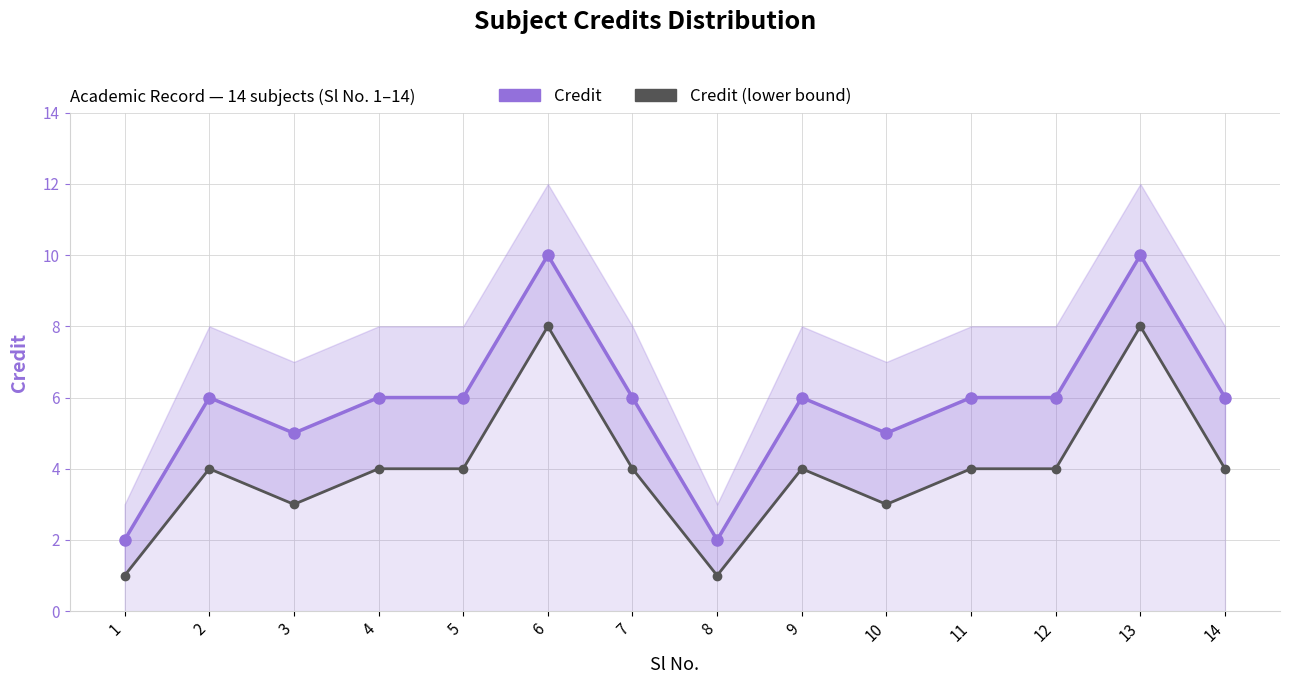

What is the value of the Credit point at the 4th from the left?

6